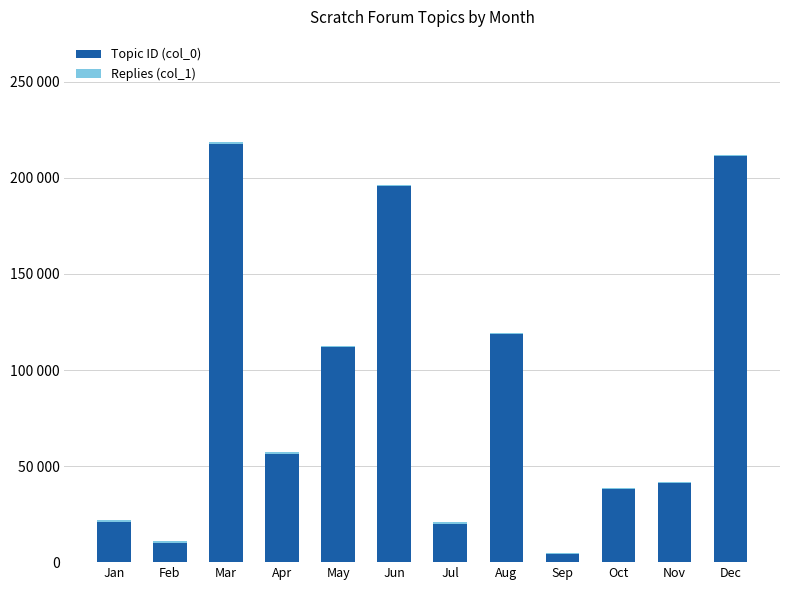

Are the bars grouped side by side (vs. stacked)?

No